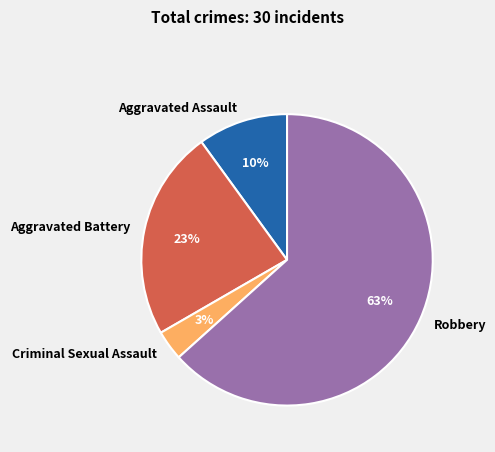

To the nearest percent, what portion does Aggravated Assault represent?

10%